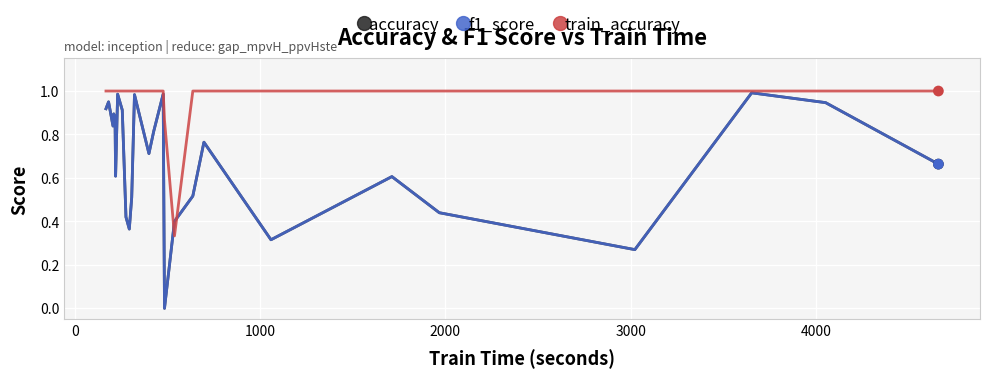

Which series has the largest total across all categories?

train_accuracy